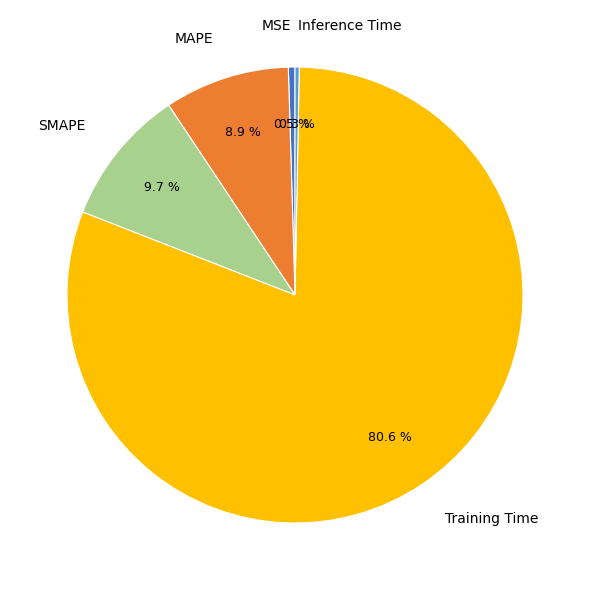

What portion of the pie excludes SMAPE?

90.3%